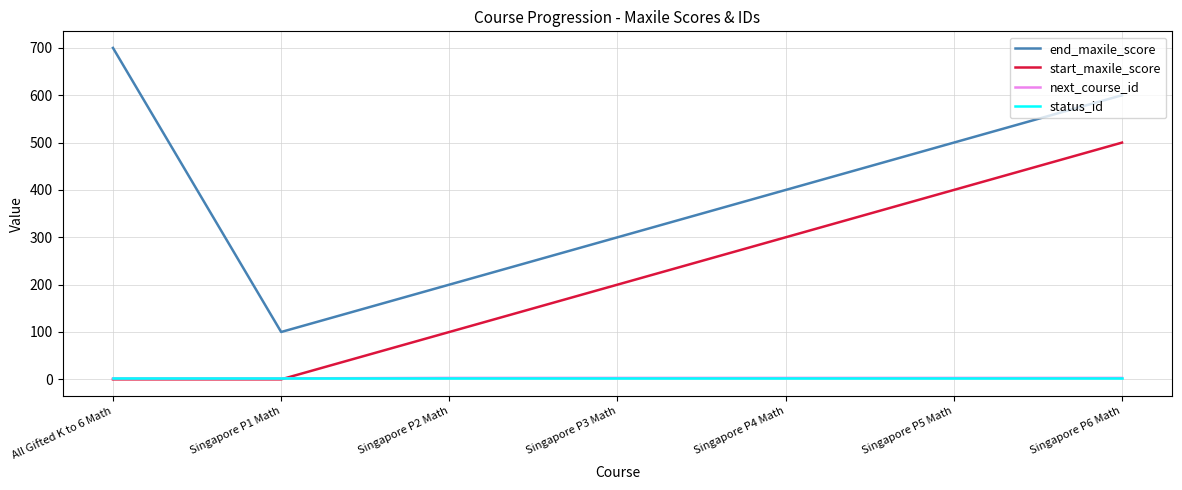

How many interior local valleys does the end_maxile_score series have?

1